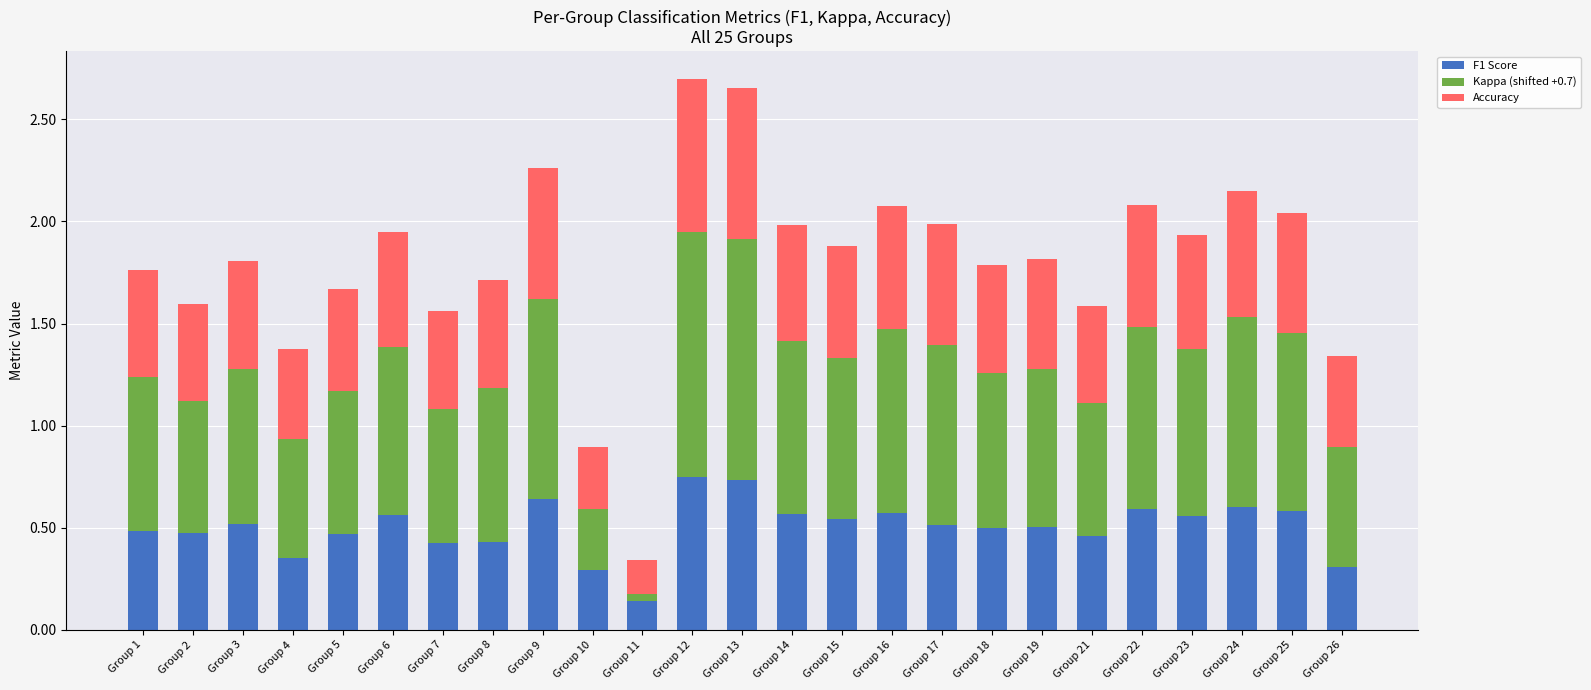

Which category has the lowest value in the F1 Score series?

Group 11